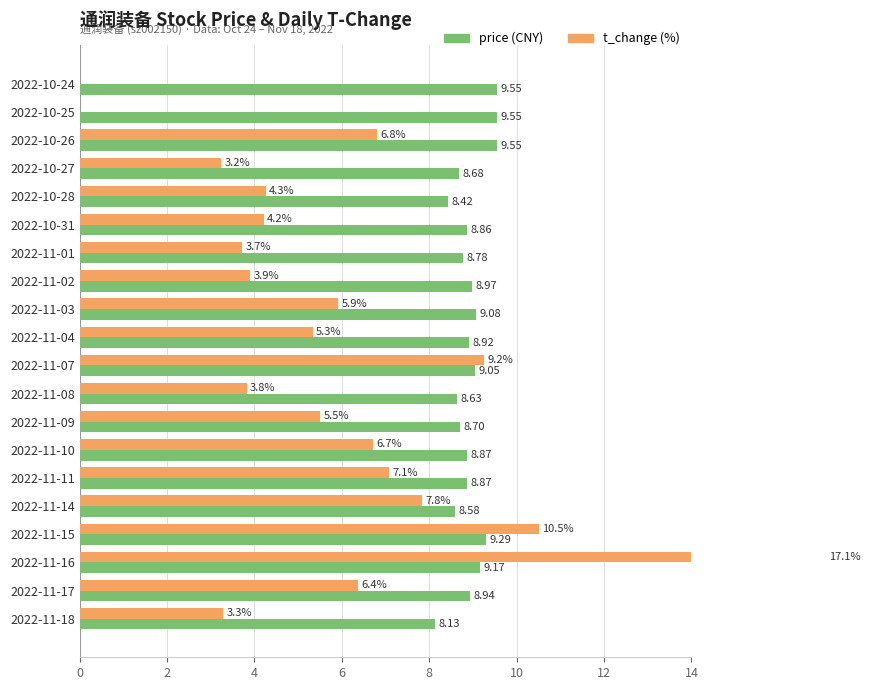

What is the total value across all series at 2022-10-28?

12.7